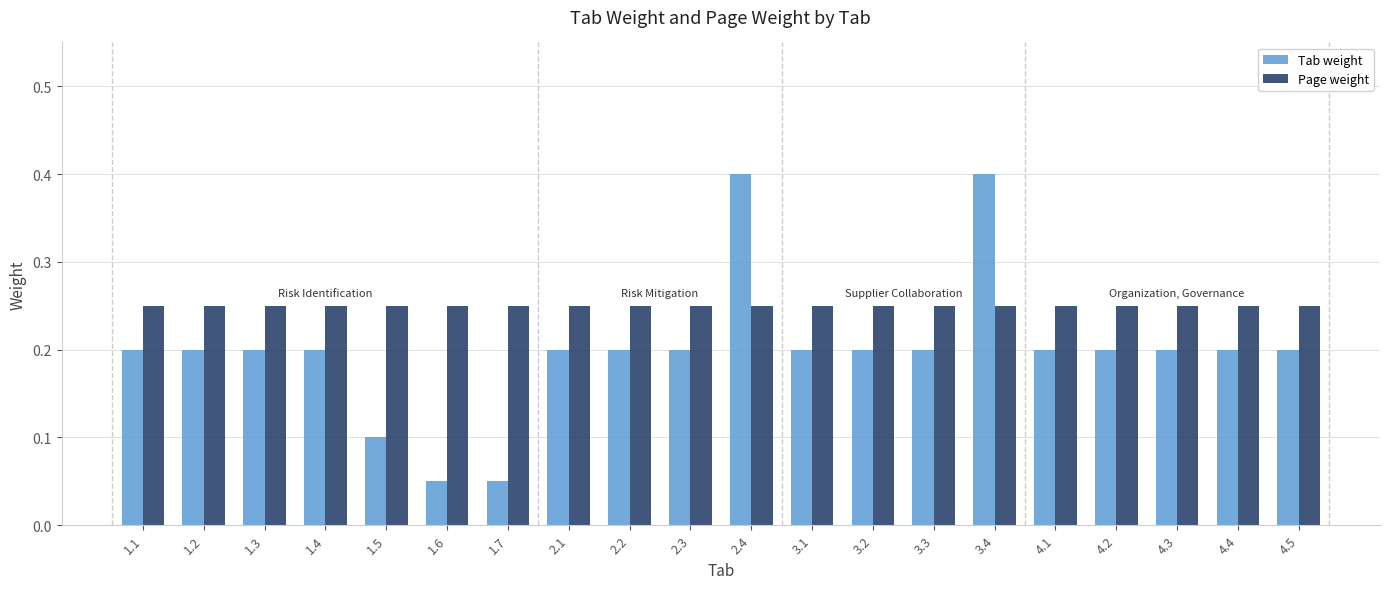

What is the label of the 10th bar from the left?

2.3